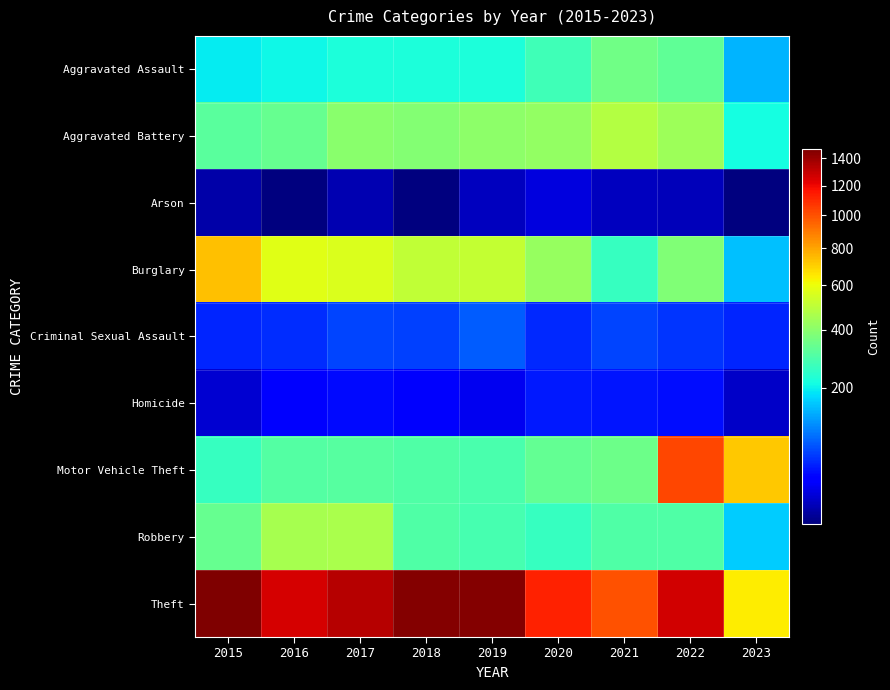

What is the greatest value displayed?

1474